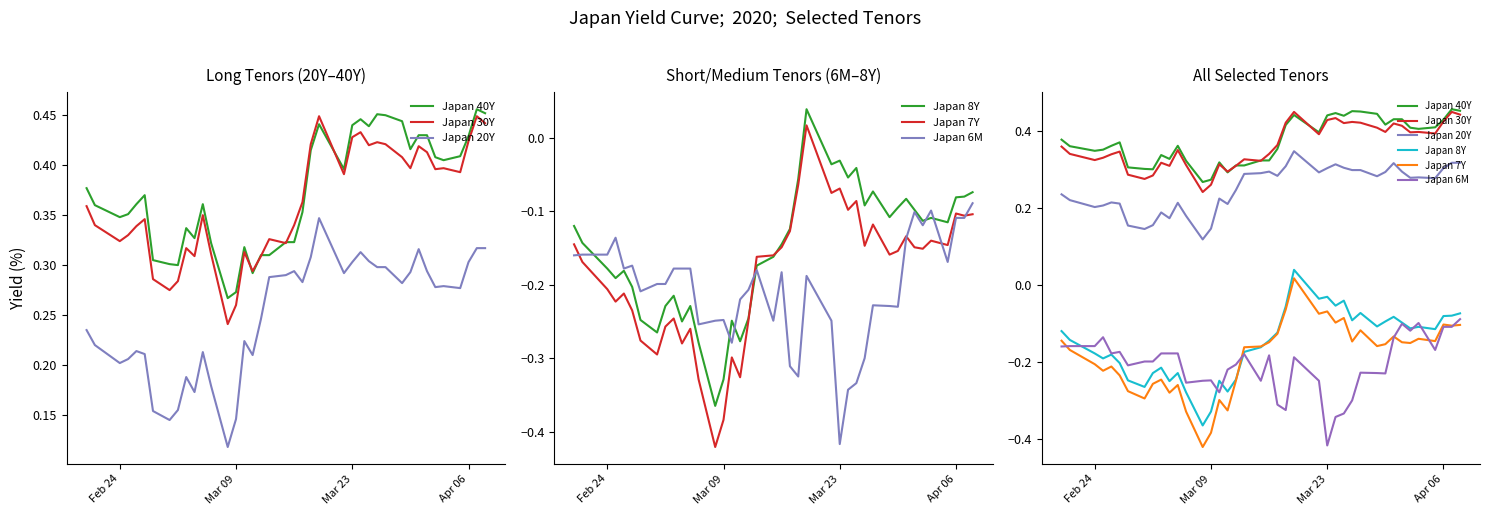

True or false: Japan 6M and Japan 40Y intersect in this chart.

False